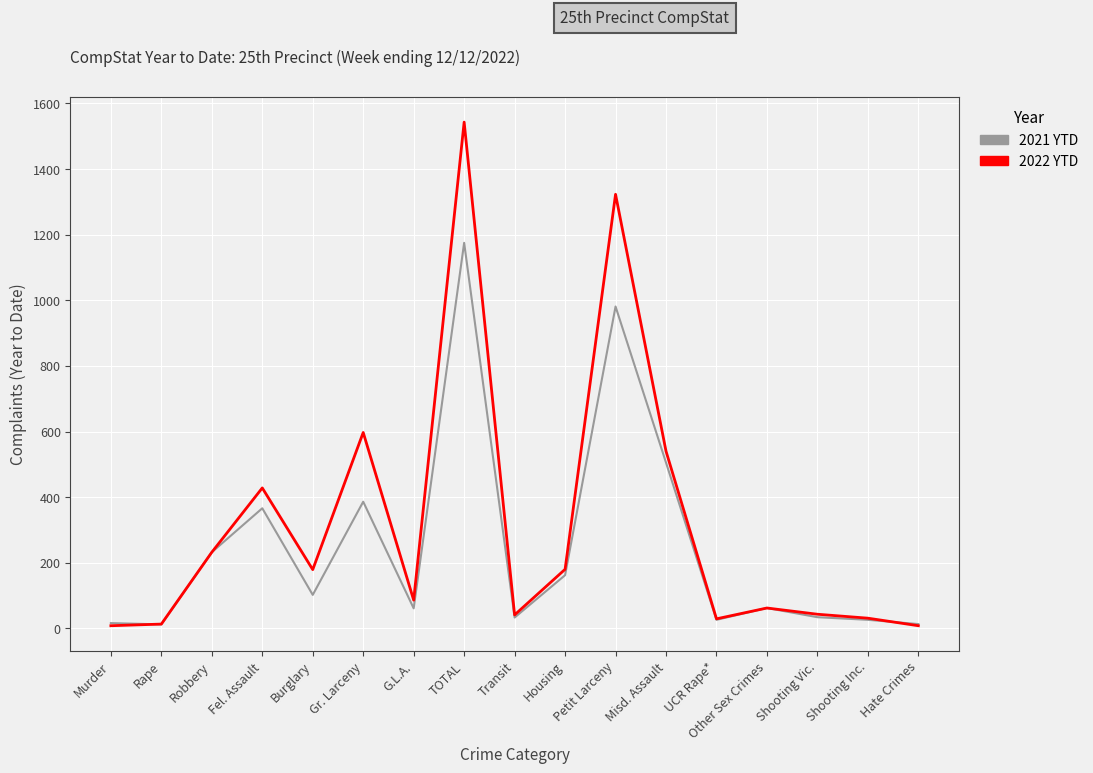

What is the highest value of the 2022 YTD series?

1543